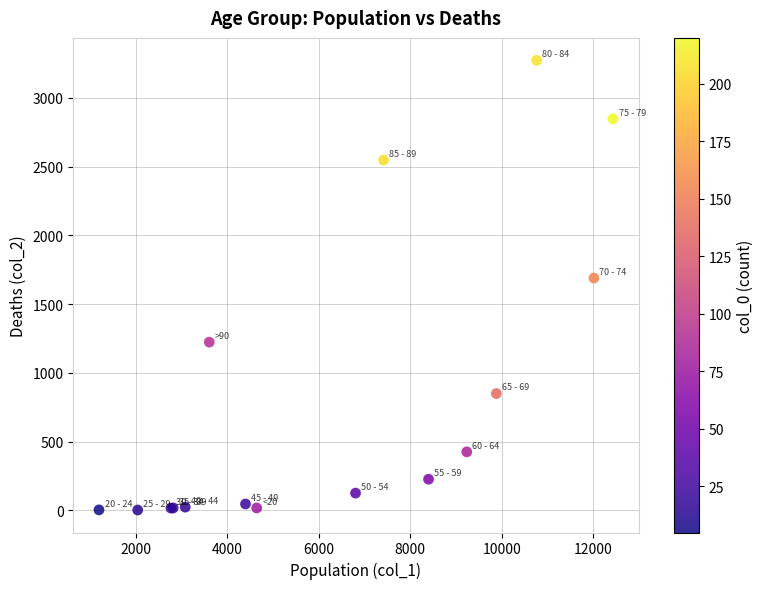

What Y value in the scatter plot is closest to 1638?

1690